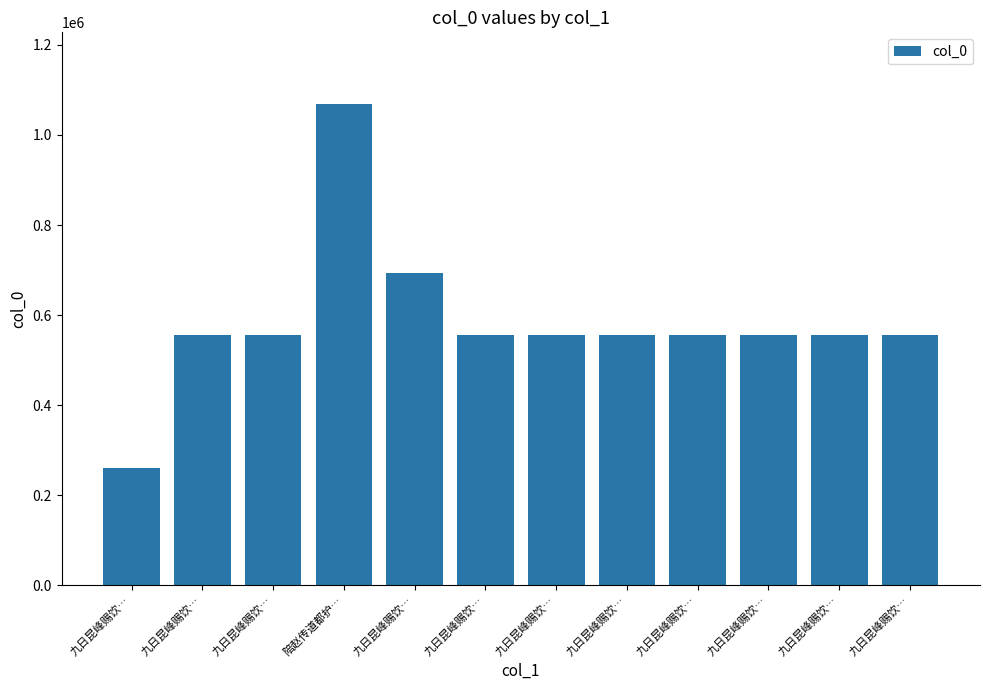

Reading right to left, list all the values displayed in this chart.

556531	556536	556532	556530	556534	556533	556528	692628	1067851	556535	556529	260362